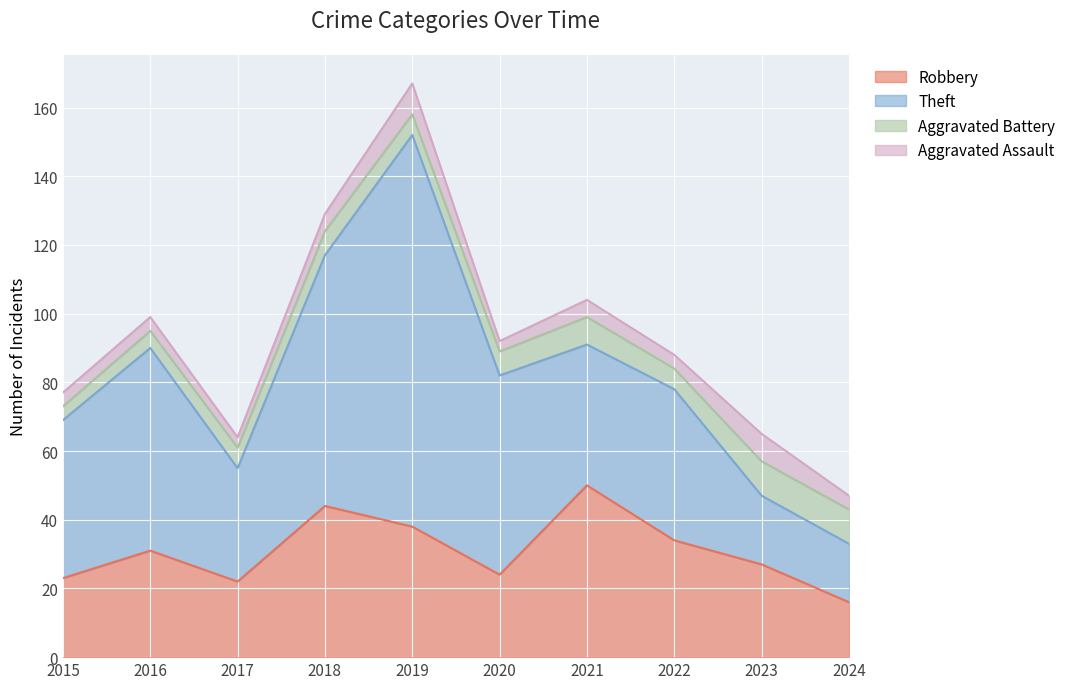

Between which two adjacent categories do Aggravated Battery and Aggravated Assault first intersect?

2018 and 2019